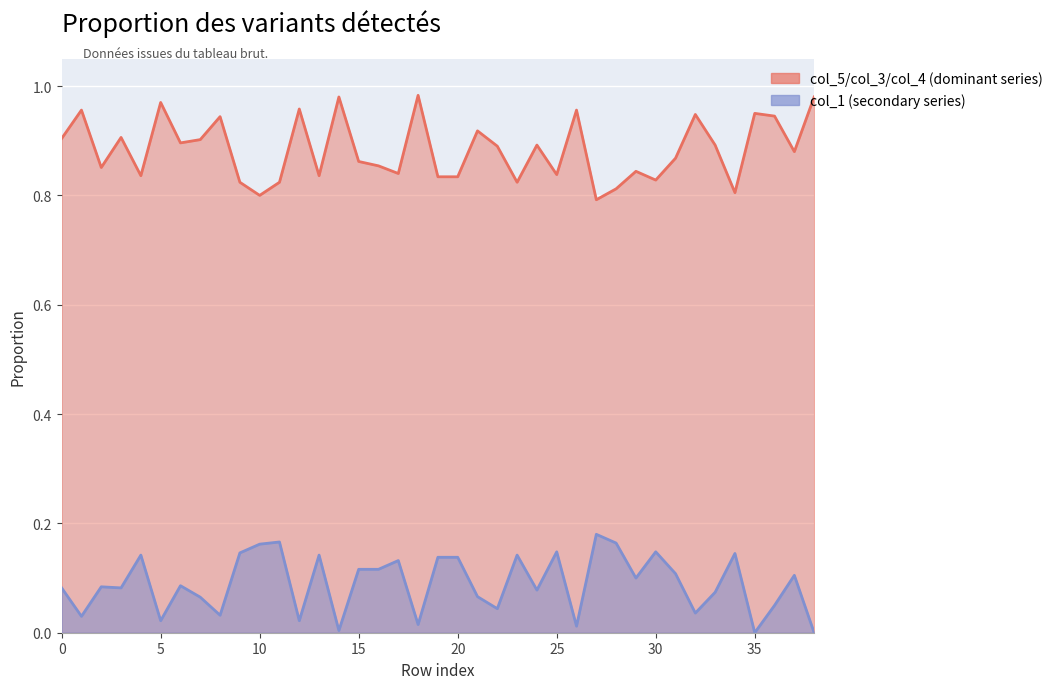

What is the value of the col_5 / col_3 / col_4 (dominant) point at the 27th from the left?

1.0